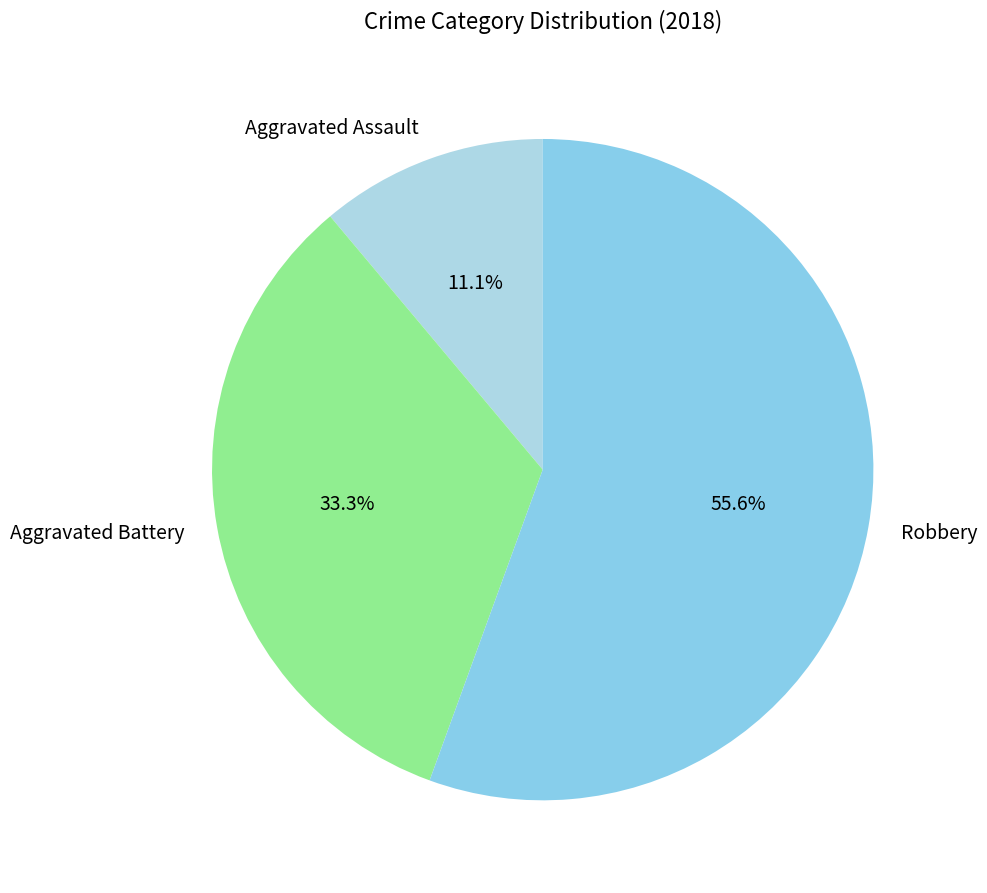

Count the number of slices in the pie.

3